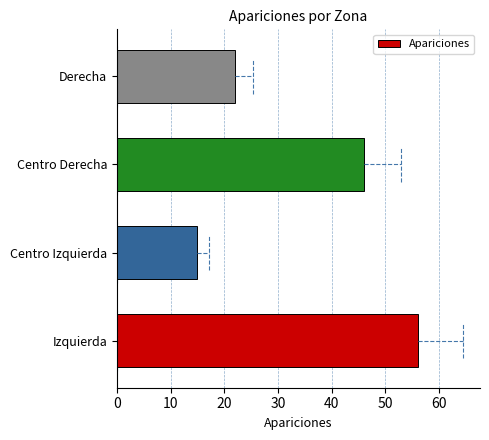

Reading bottom to top, what are all the values shown in this chart?

56	15	46	22